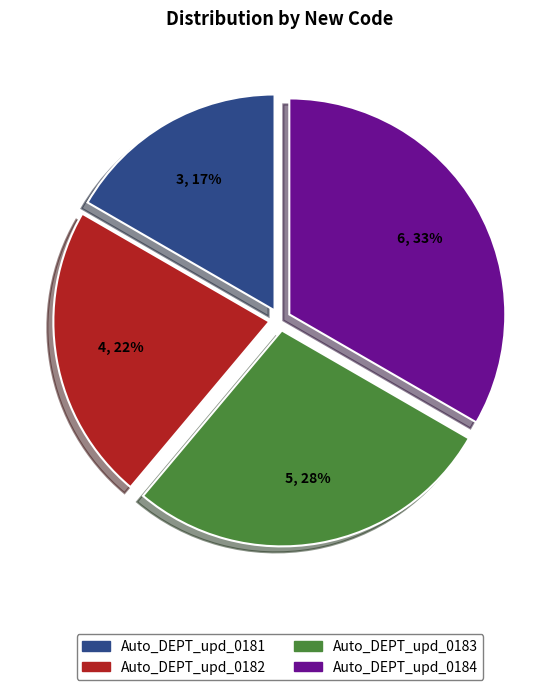

Rank the categories by value from highest to lowest.

Auto_DEPT_upd_0184, Auto_DEPT_upd_0183, Auto_DEPT_upd_0182, Auto_DEPT_upd_0181